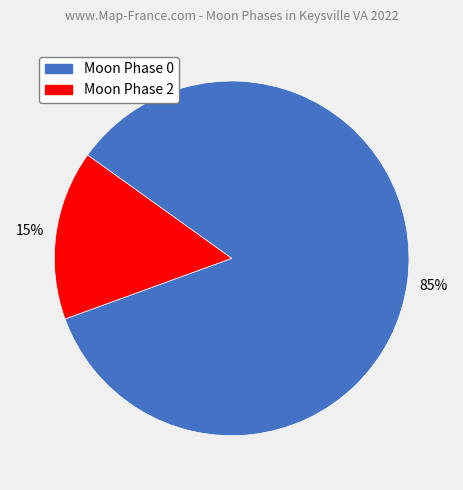

To the nearest percent, what is the average slice percentage?

50%